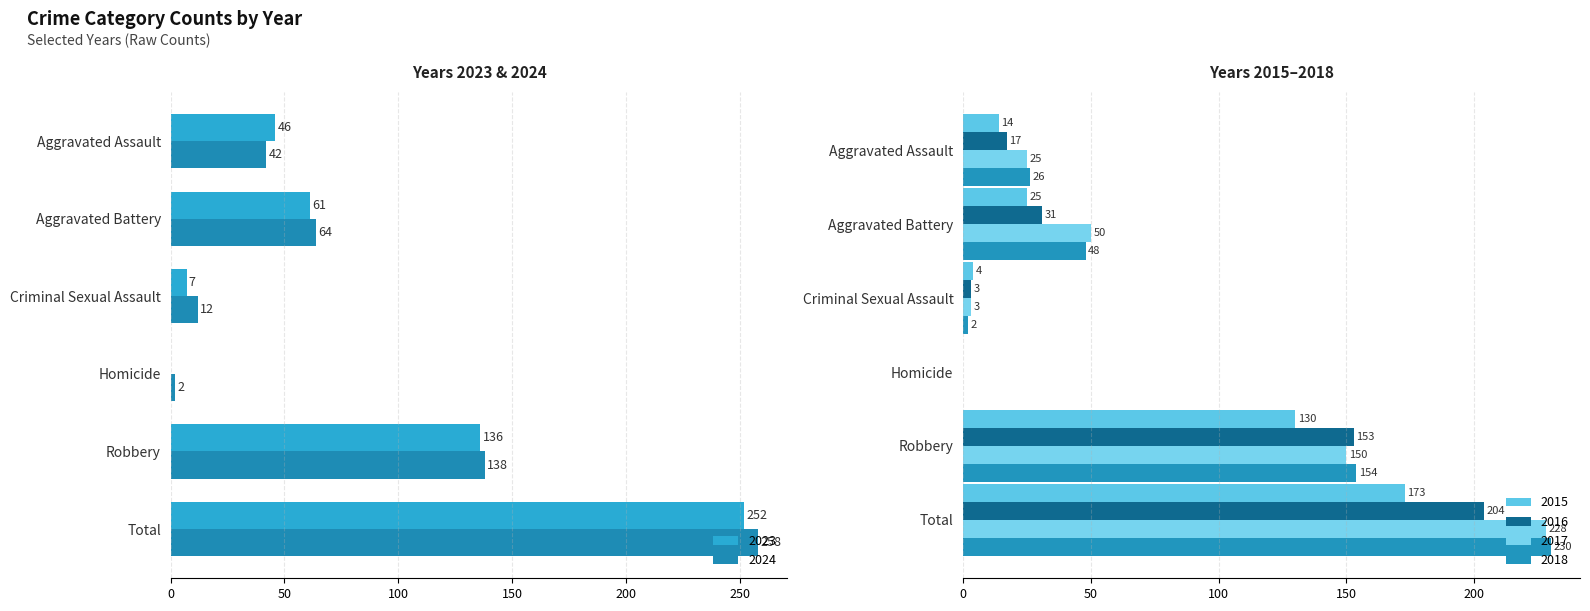

Which category has the highest value in the 2015 series?

Total